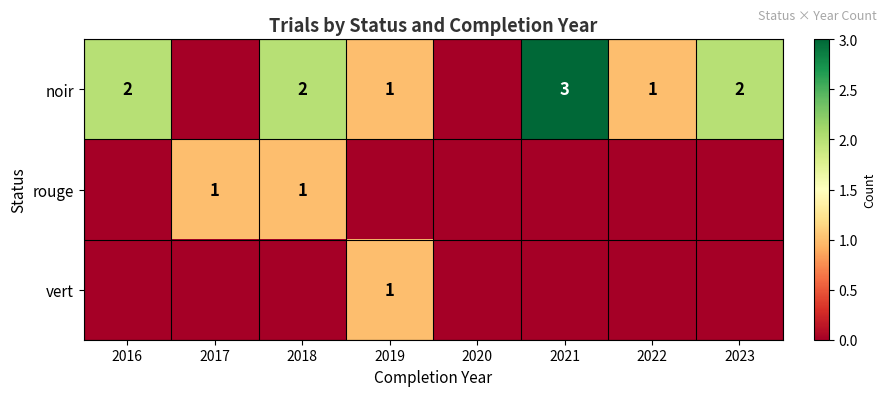

At which category is the sum across all series the highest?

2018